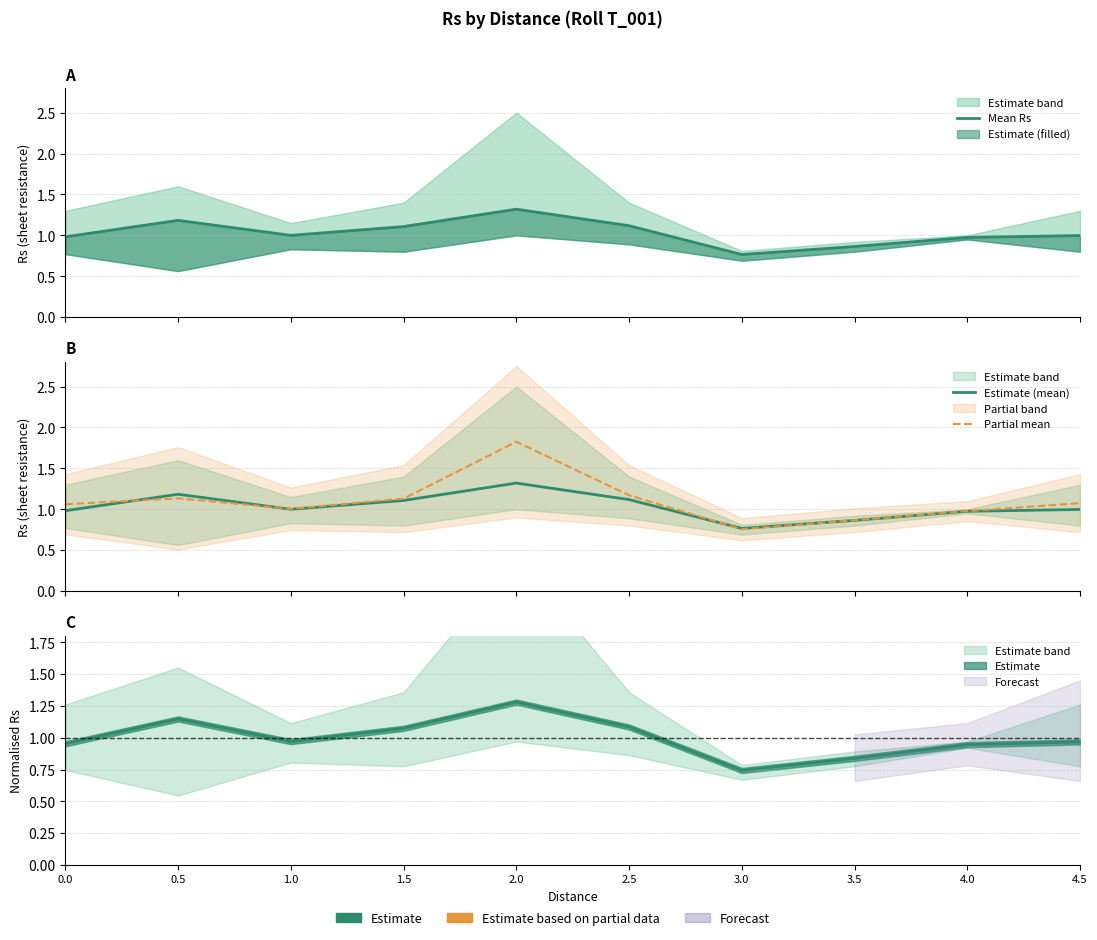

Does the chart display data point markers on the line(s)?

No